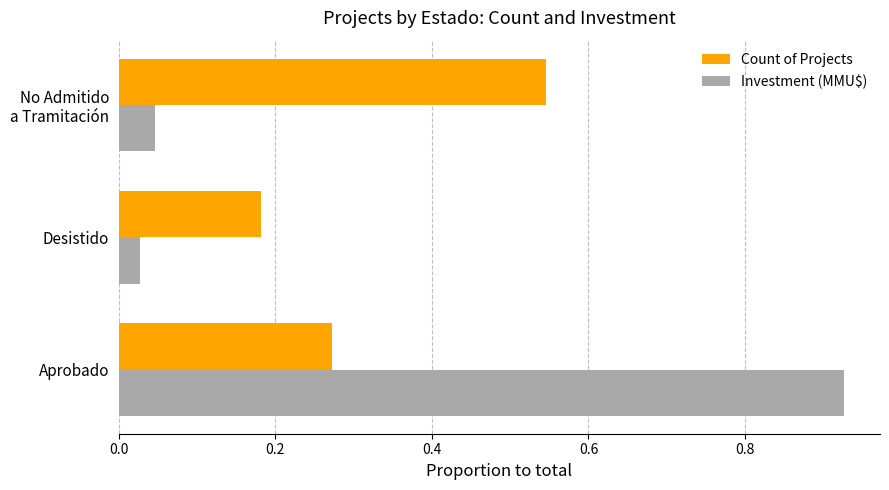

At how many categories does at least one series exceed 0?

3